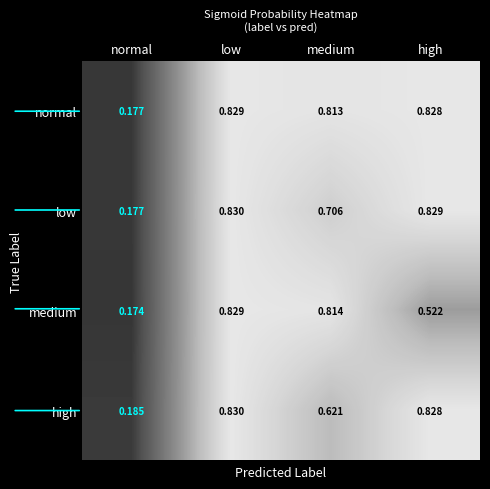

Which series has the largest range (max minus min)?

medium